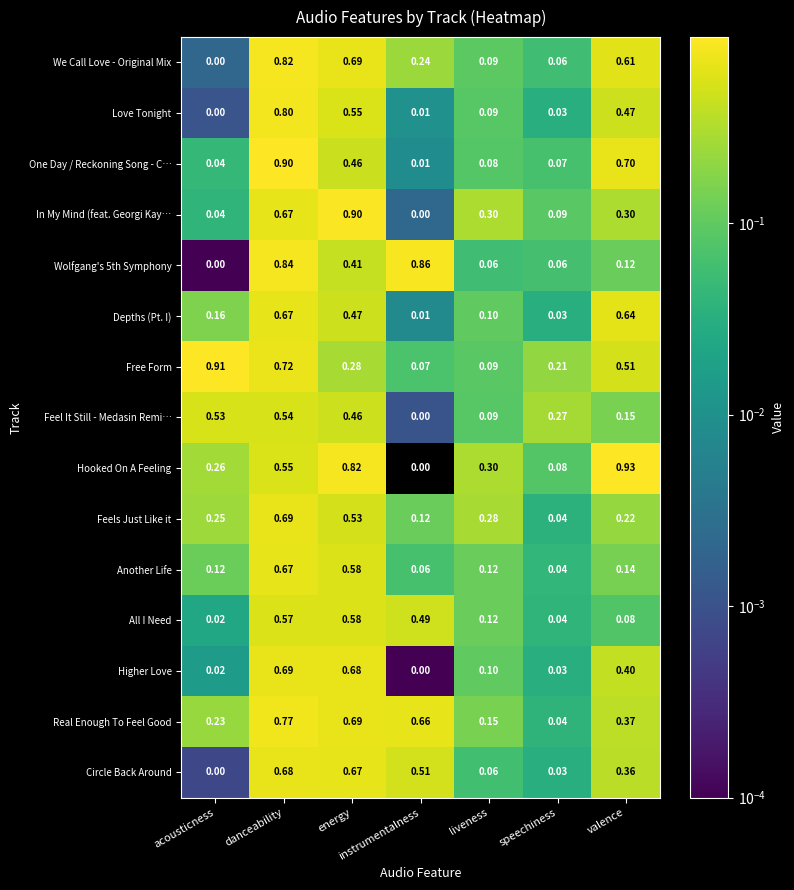

Count the number of data series in this chart.

15